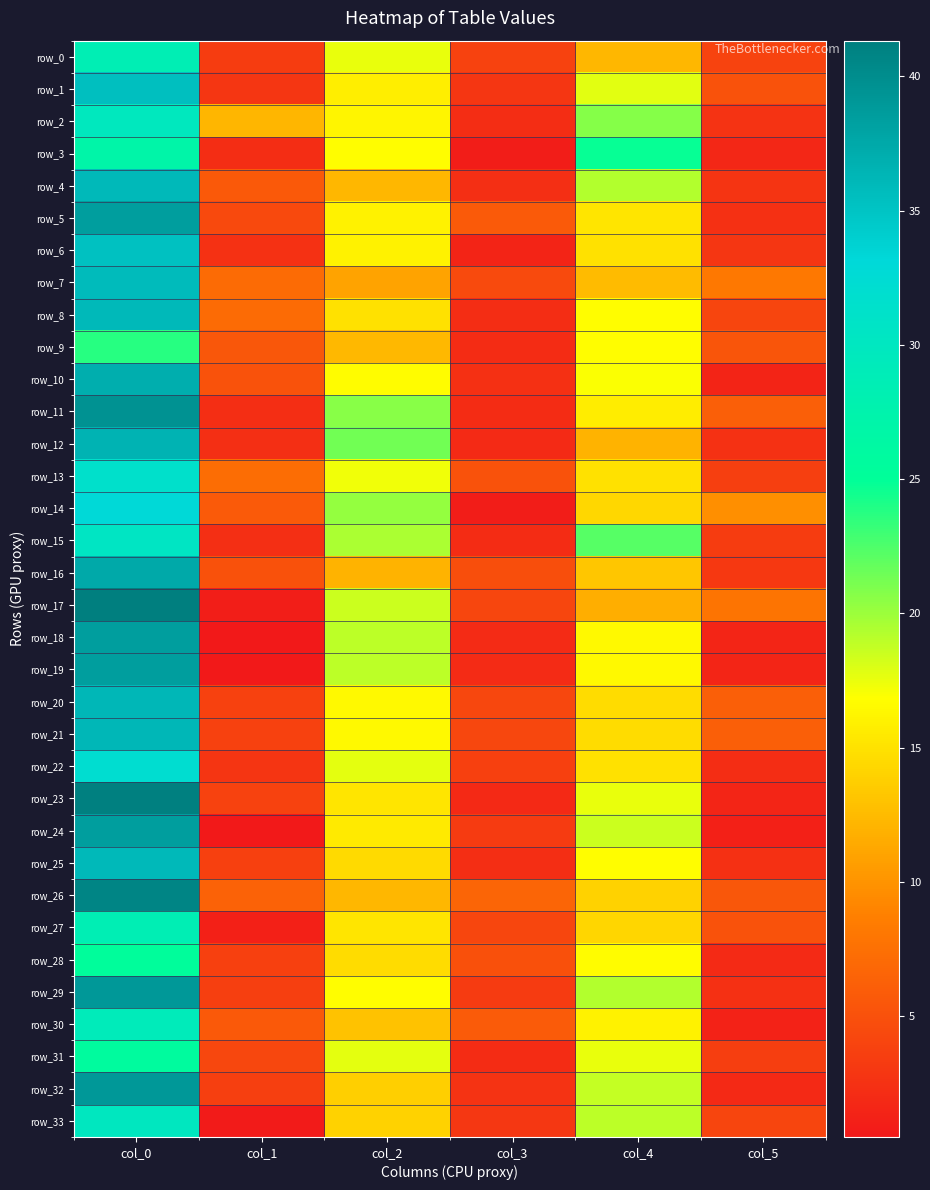

What is the sum of all row_31 values?

70.6